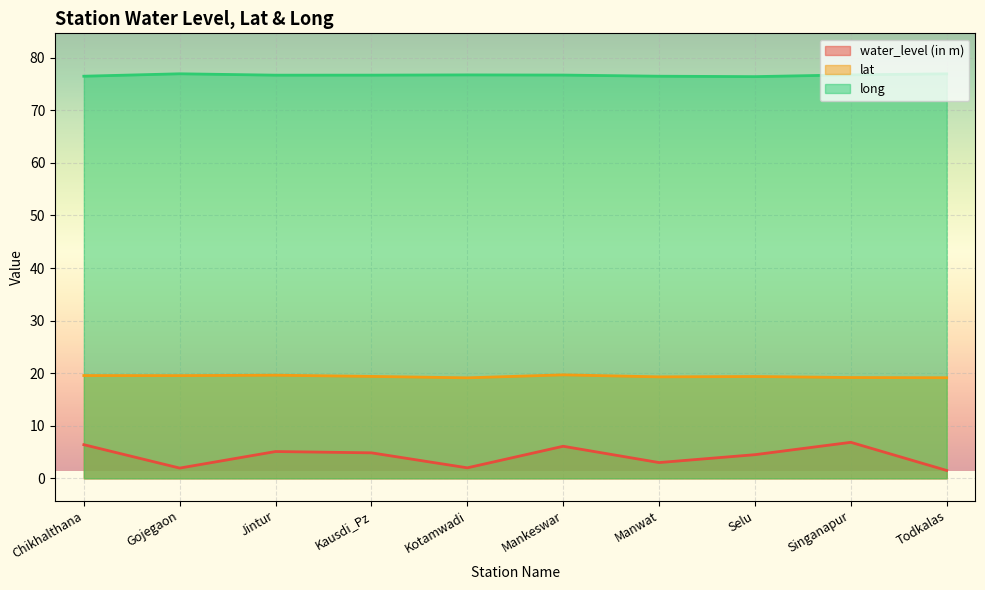

At which label is water_level (in m) closest to 4?

Selu